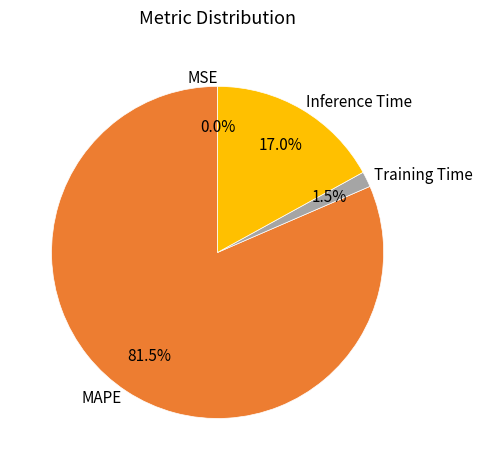

Is it true that MAPE is 76% of the pie?

False